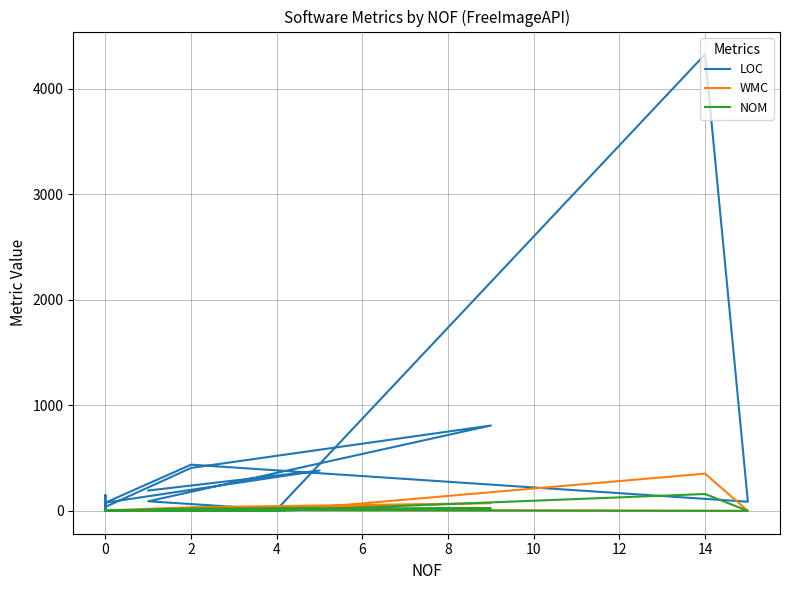

Count the number of categories in the chart.

20